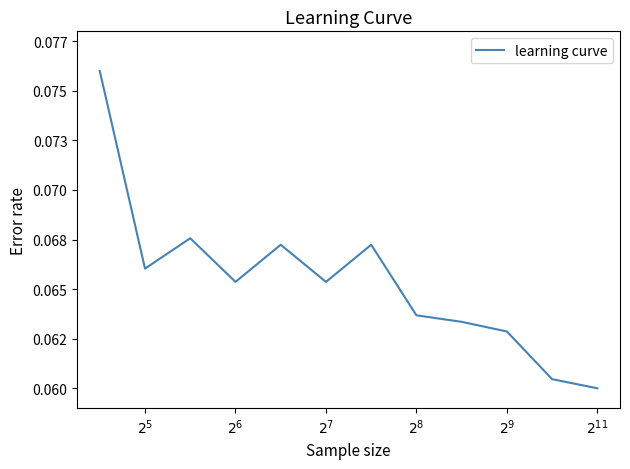

How many points are lower than both their immediate neighbors (excluding endpoints)?

3